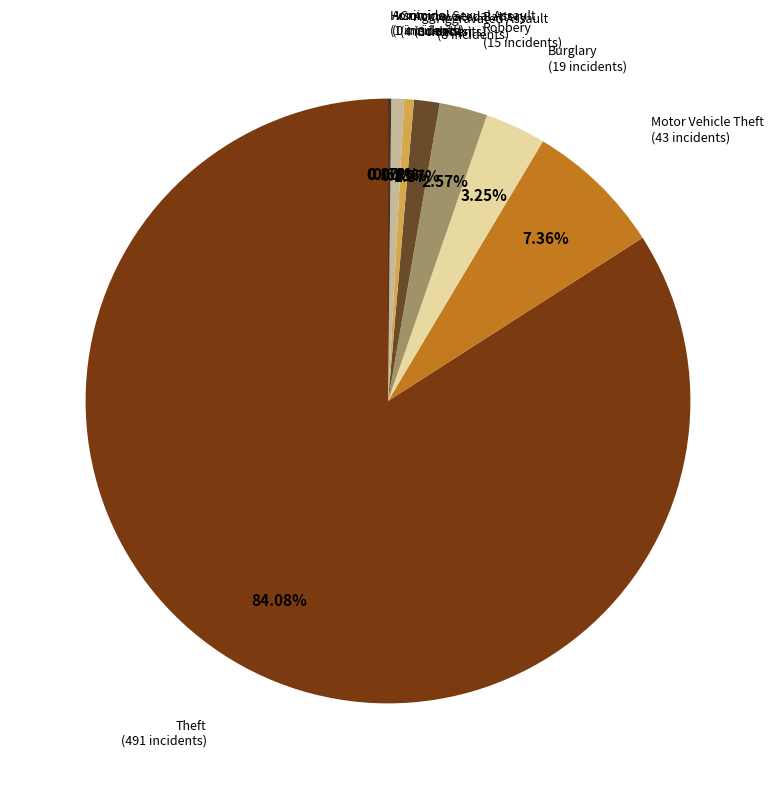

What percentage is the Aggravated Battery slice, to the nearest percent?

1%